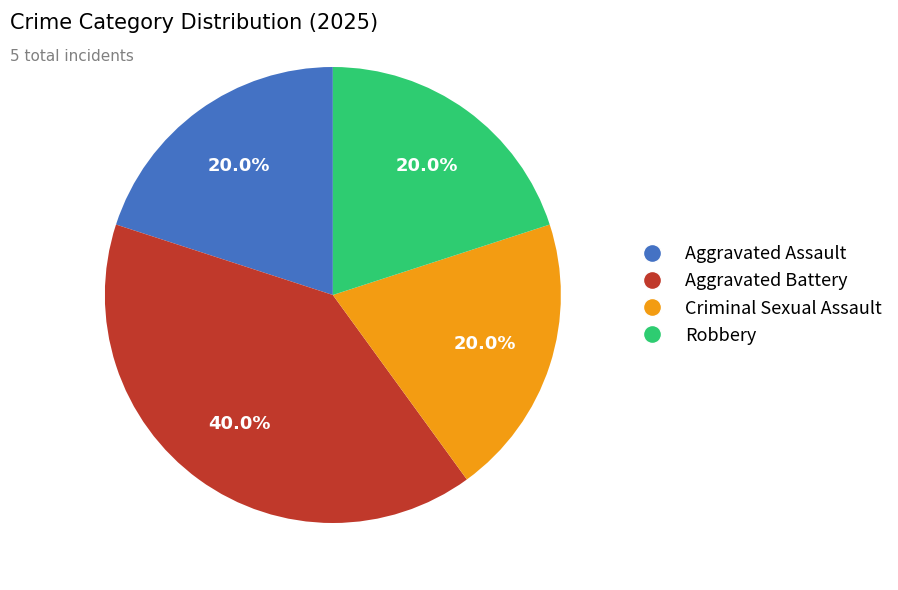

True or false: Robbery accounts for 10% of the total.

False